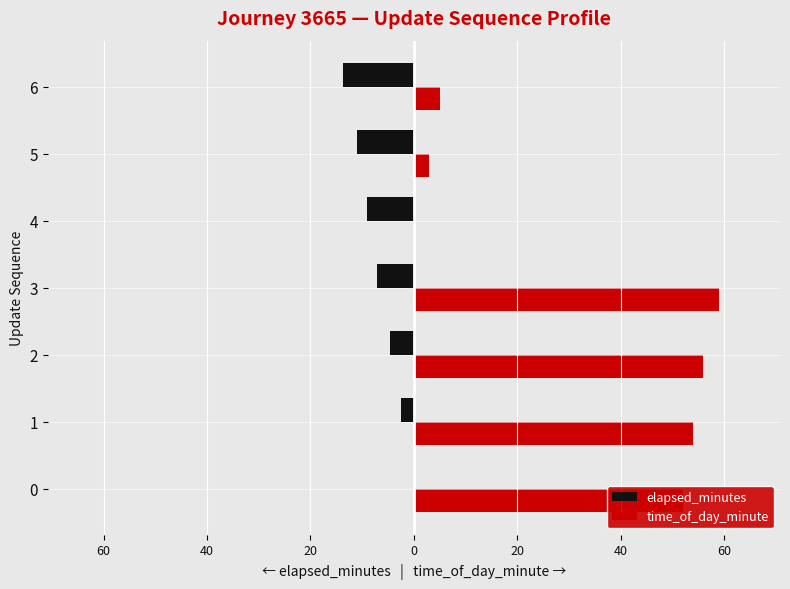

What are all the series names shown in the legend?

elapsed_minutes, time_of_day_minute